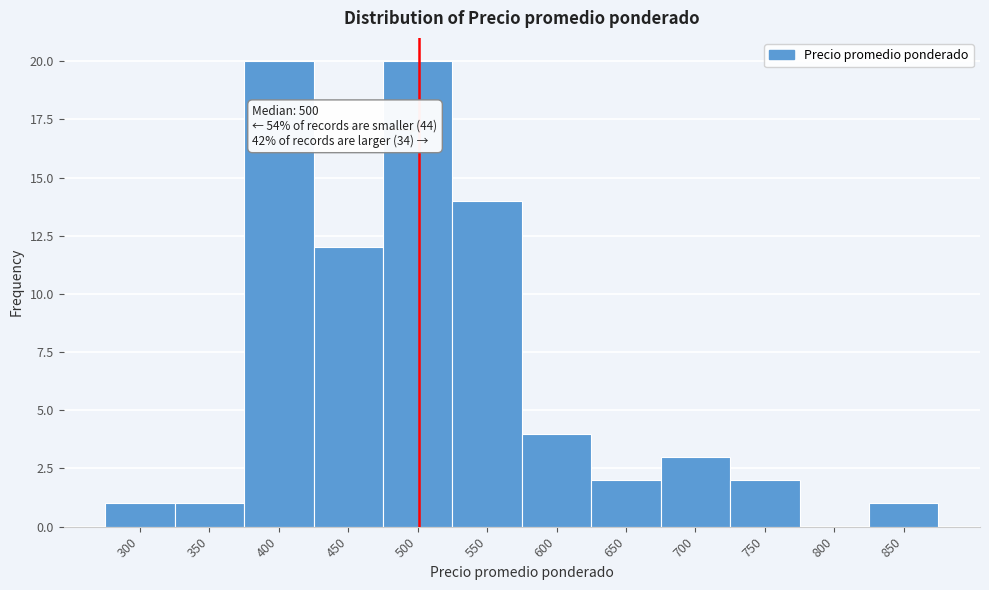

Reading left to right, what are all the values shown in this chart?

300=1	350=1	400=20	450=12	500=20	550=14	600=4	650=2	700=3	750=2	800=0	850=1